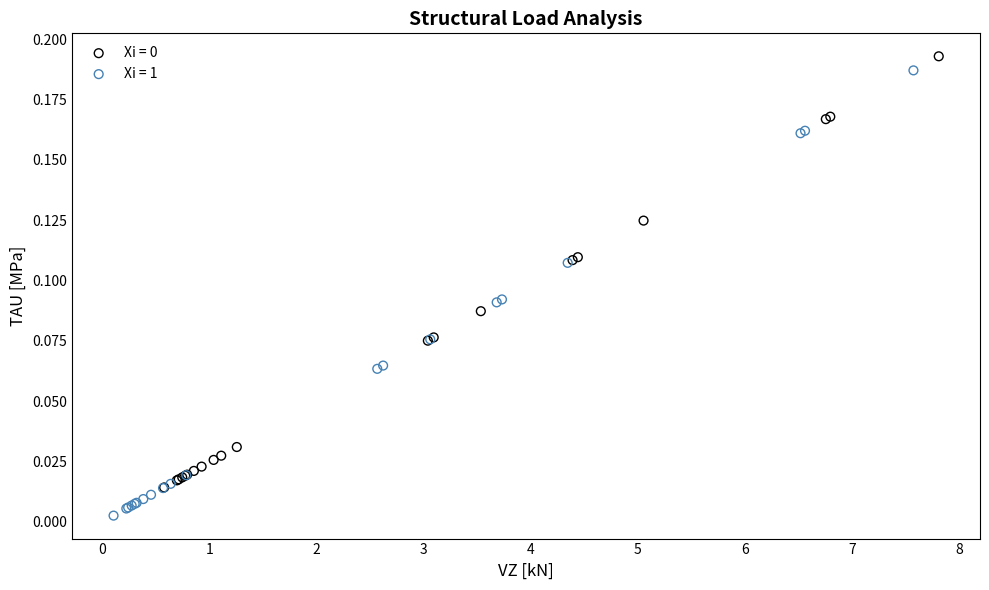

Which series has the largest Y range (max minus min)?

Xi = 1